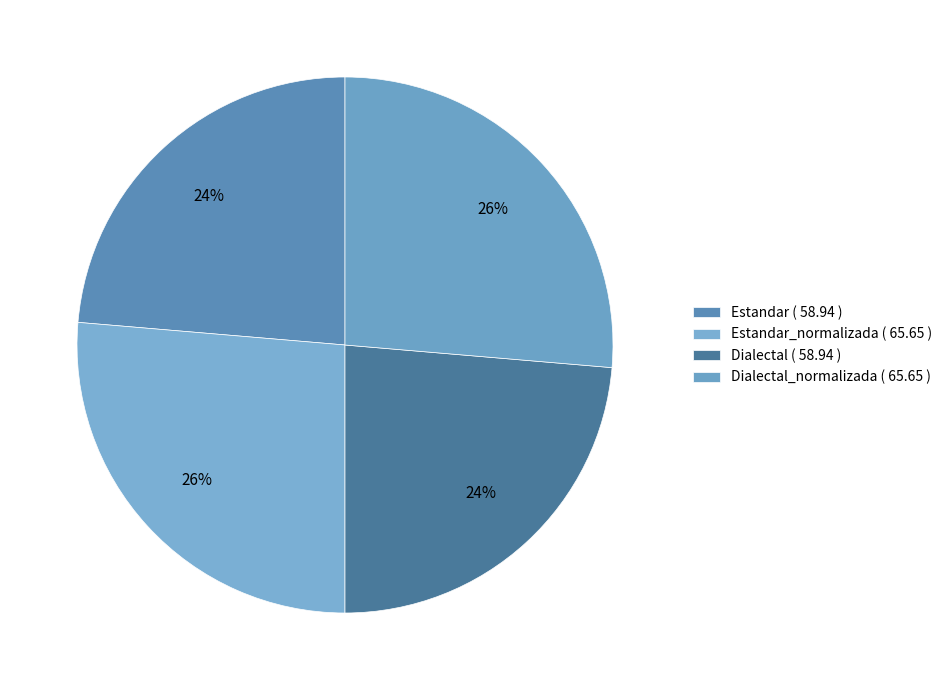

What is the largest slice in the pie chart?

Estandar_normalizada